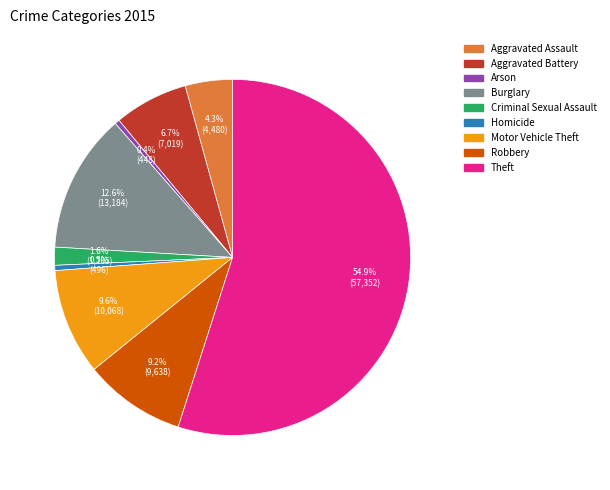

How many slices are in this pie chart?

9